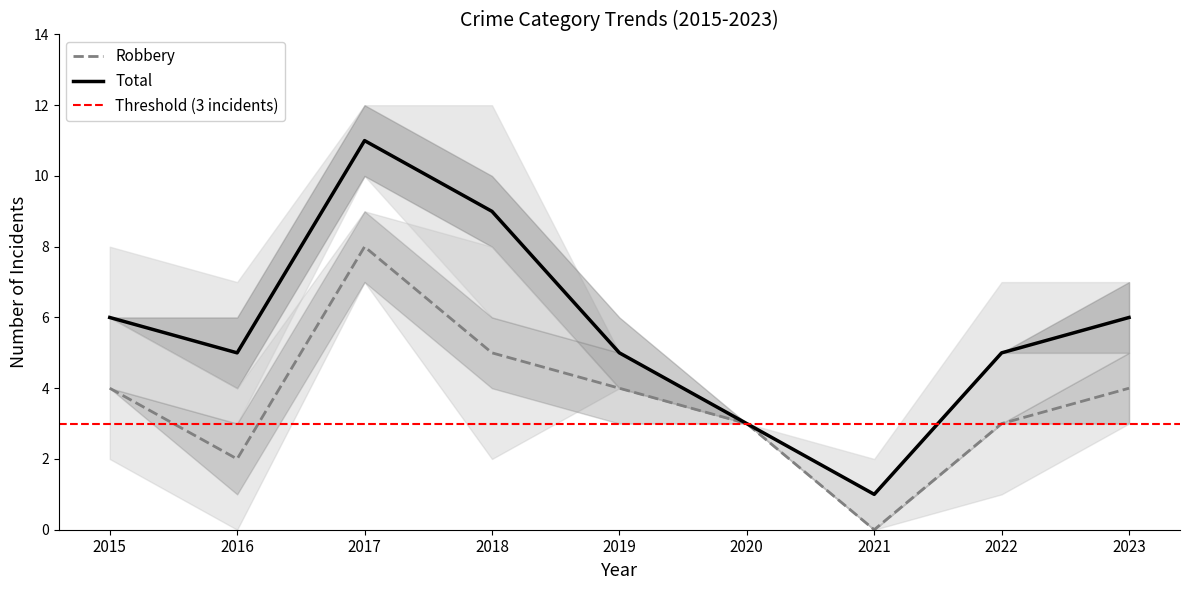

List the labels in order of Total value, largest first.

2017, 2018, 2015, 2023, 2016, 2019, 2022, 2020, 2021